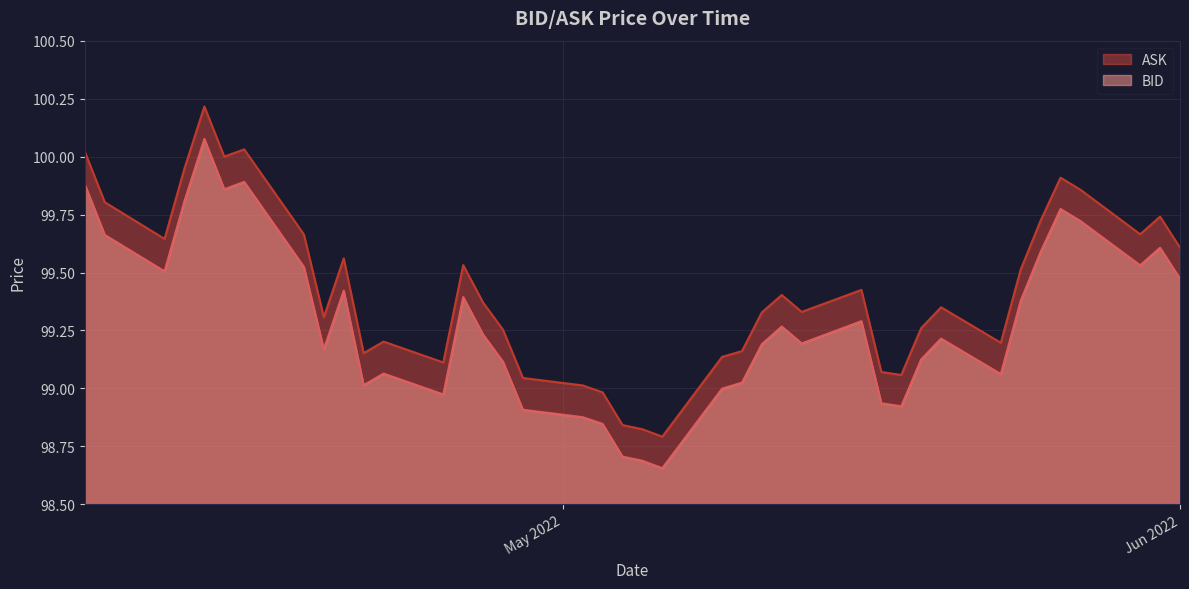

At which category is the sum across all series the highest?

2022-04-13